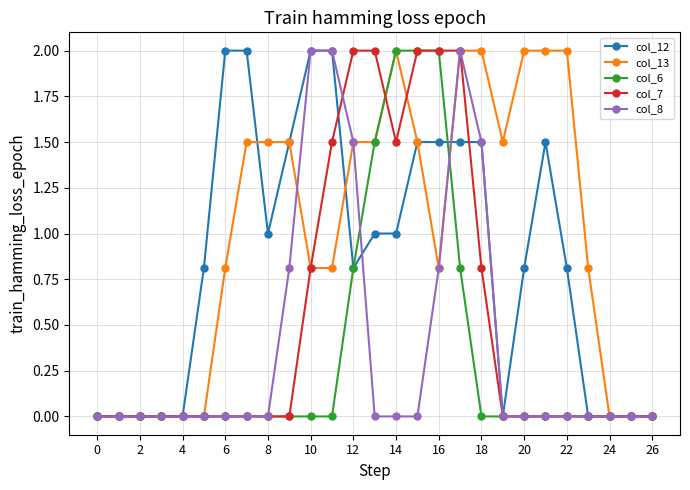

Does the chart display data point markers on the line(s)?

Yes